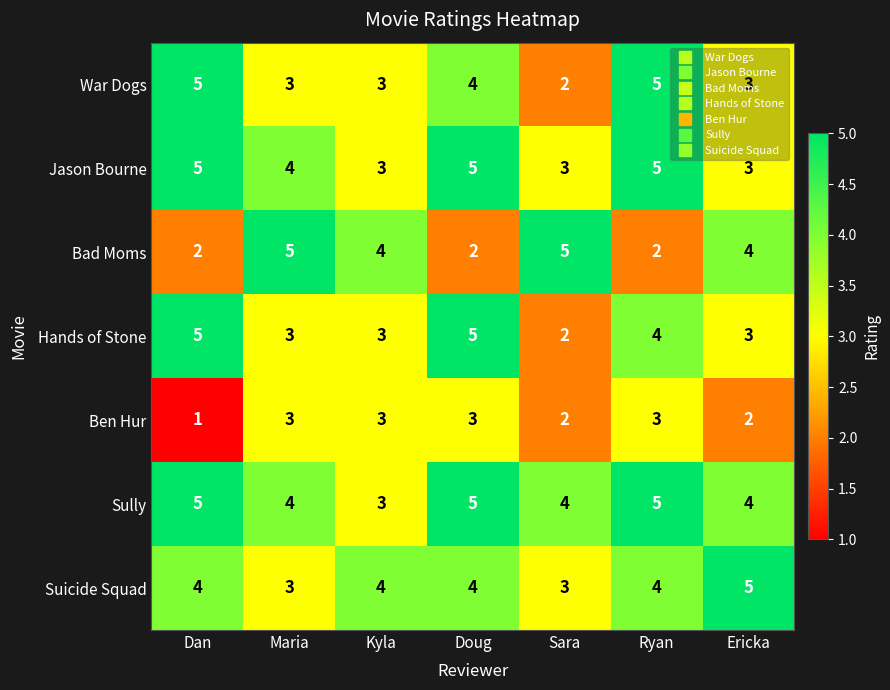

How many Sully values are between 4 and 5?

6